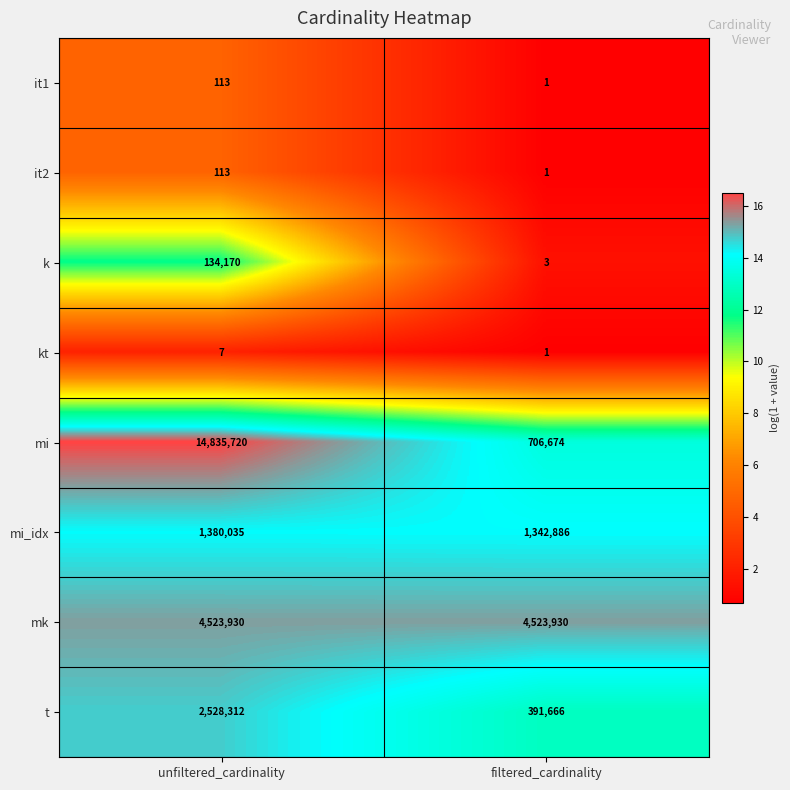

Which series has the largest total across all categories?

mi